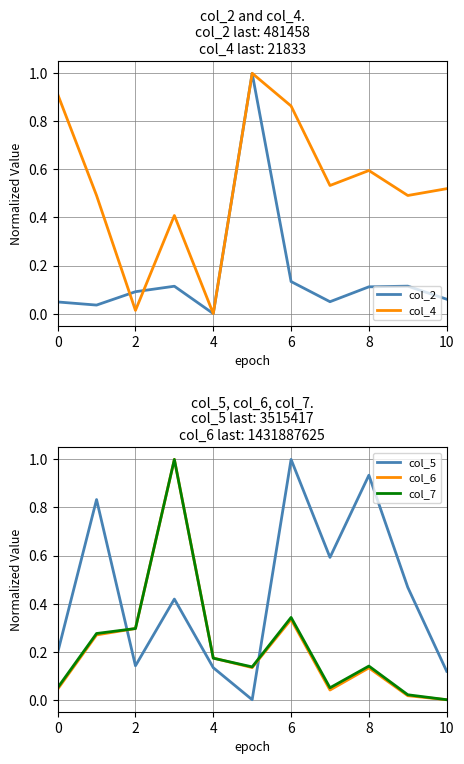

What is the difference between the highest and lowest values at 9?

0.5